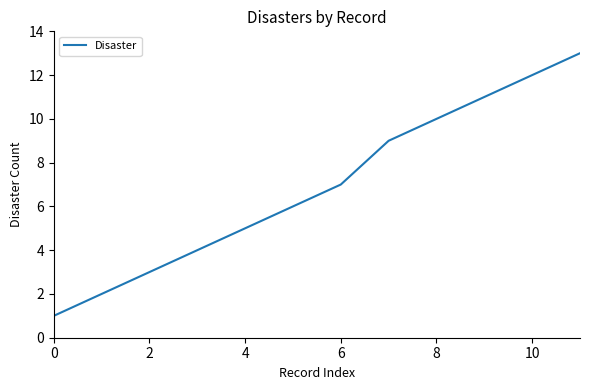

What is the maximum value shown in the chart?

13